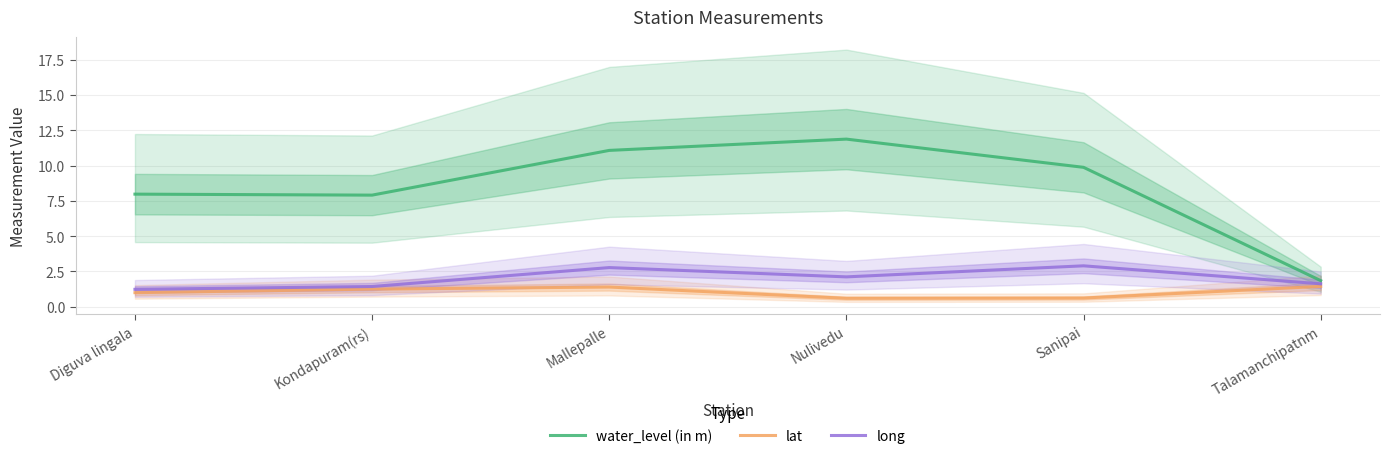

Is it true that water_level (in m) equals 7.9 at Kondapuram(rs)?

True